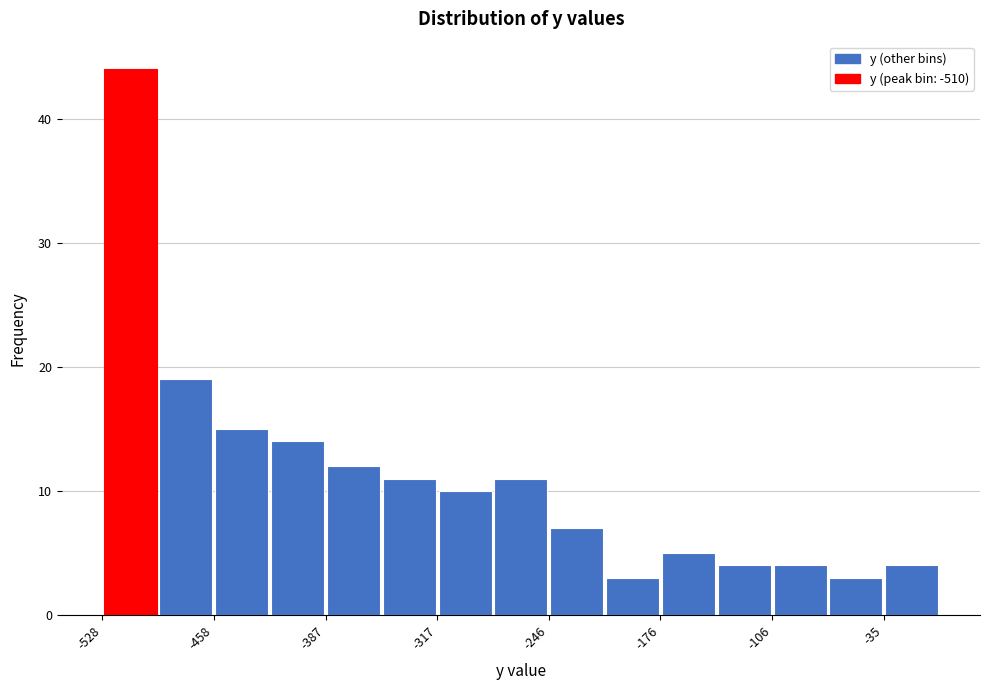

Read against the x-axis, roughly where is the centre of the tallest bar?

-510